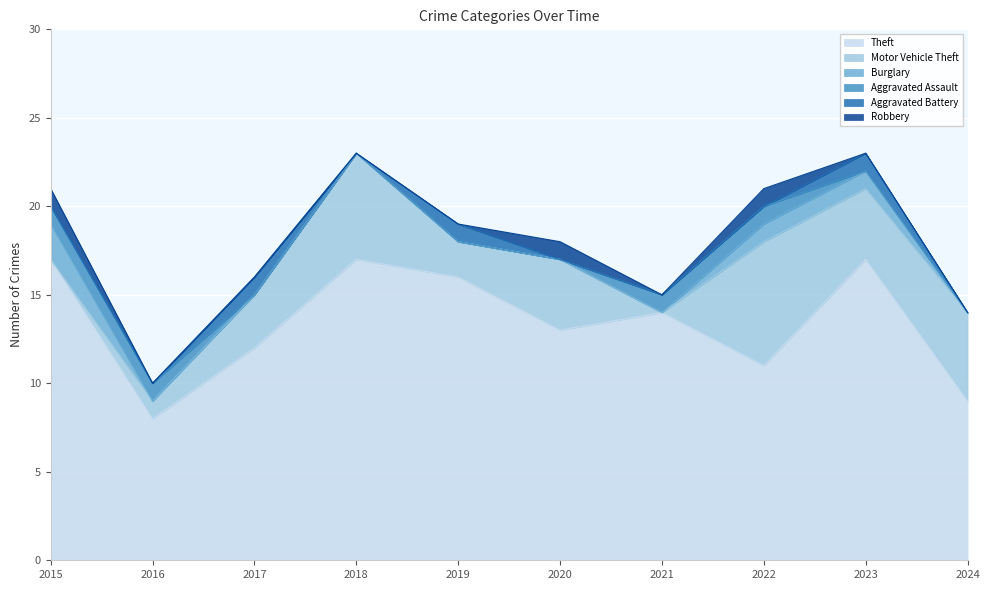

What are all the series names shown in the legend?

Theft, Motor Vehicle Theft, Burglary, Aggravated Assault, Aggravated Battery, Robbery